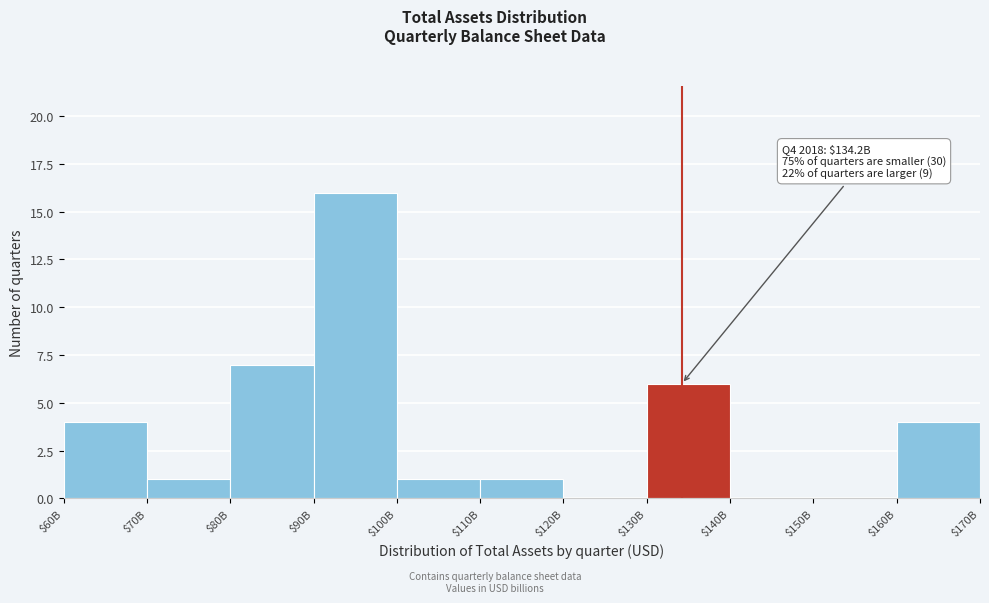

Is it true that the value at $160B is 1?

False